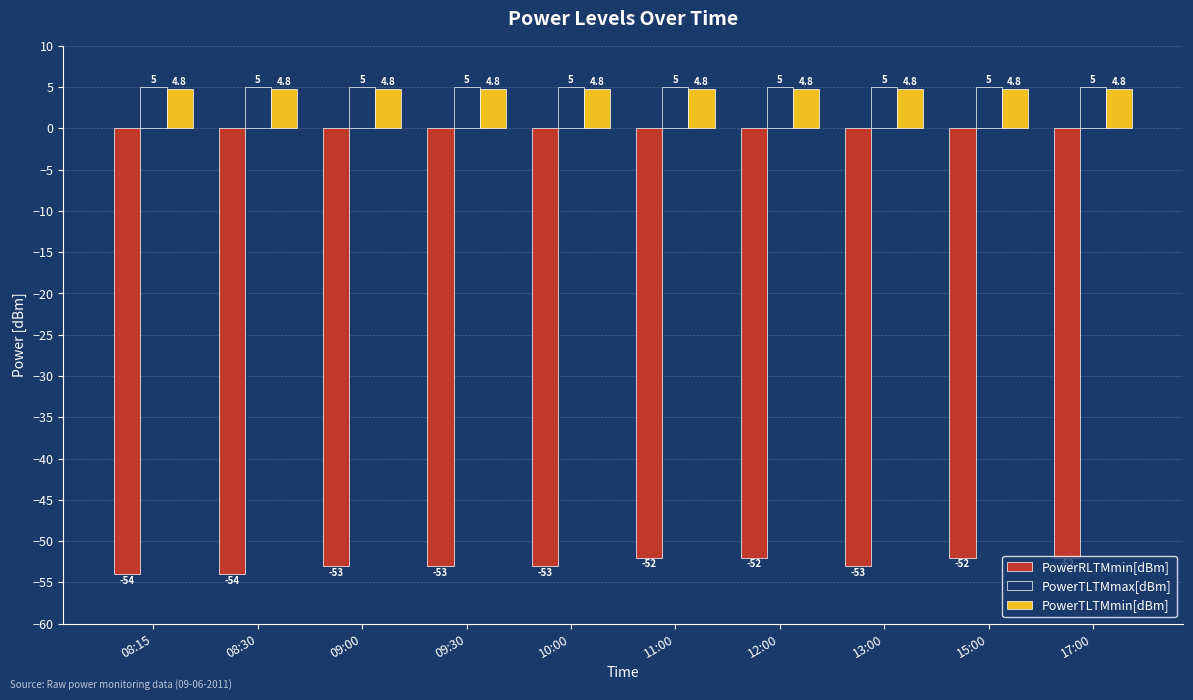

Between 09:00 and 15:00, which series saw the biggest shift?

PowerRLTMmin[dBm]